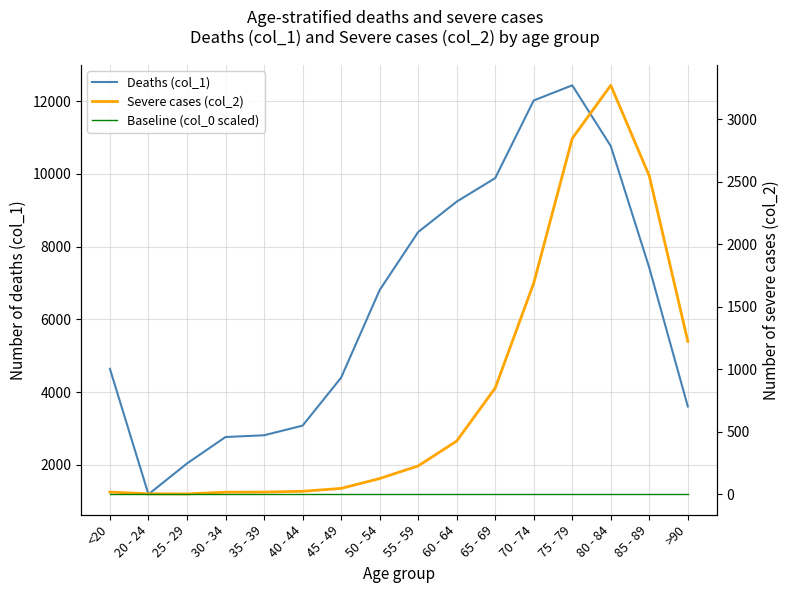

How many data points does each series have?

16